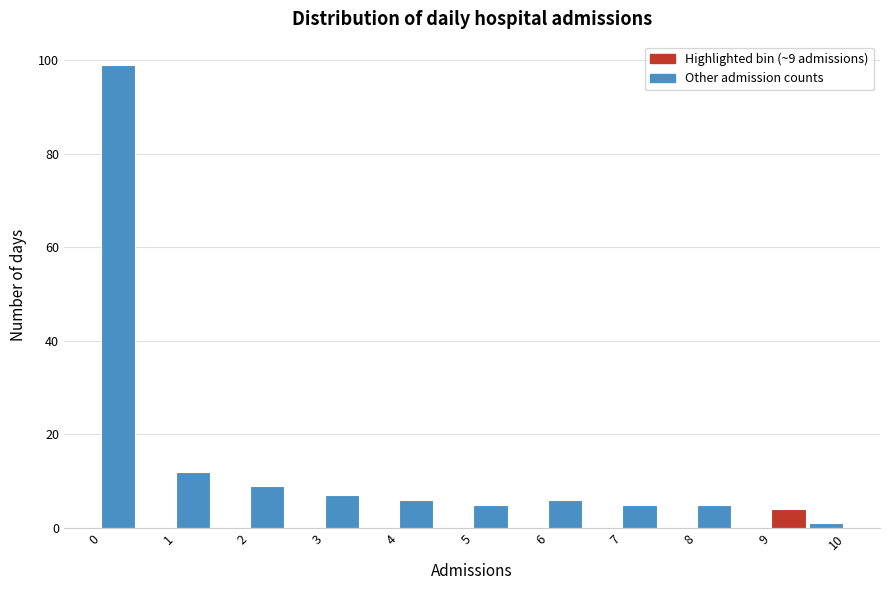

Over which range of the x-axis is the bar tallest?

0.0 to 0.5